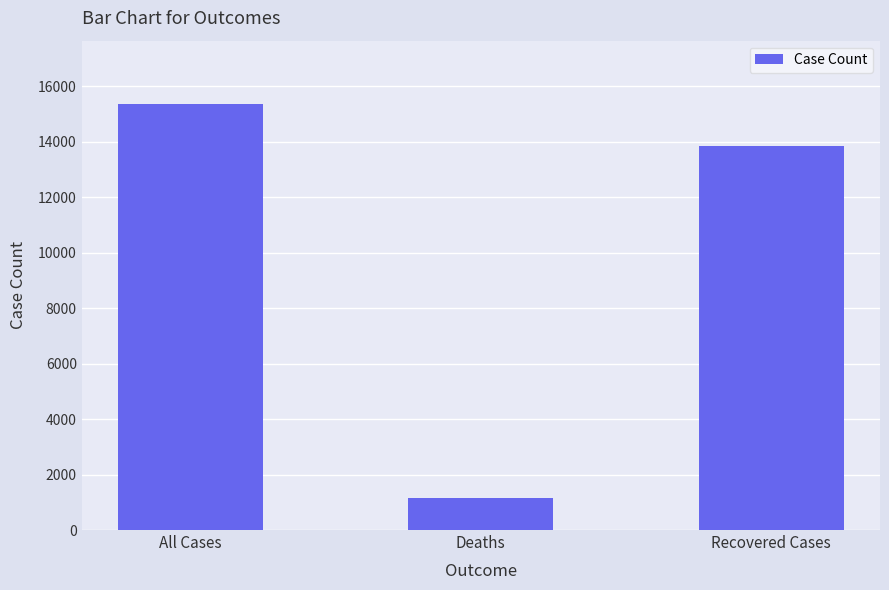

Where does the data first go above 13824?

All Cases